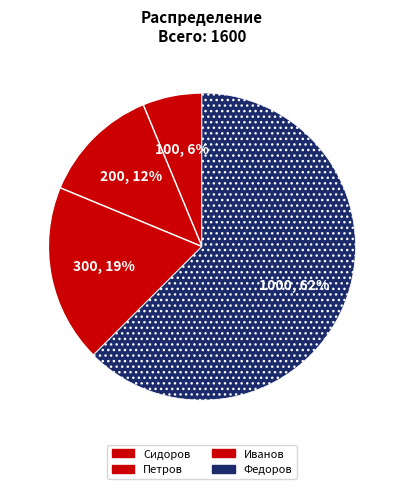

The Сидоров slice represents 6% of the pie. True or false?

True